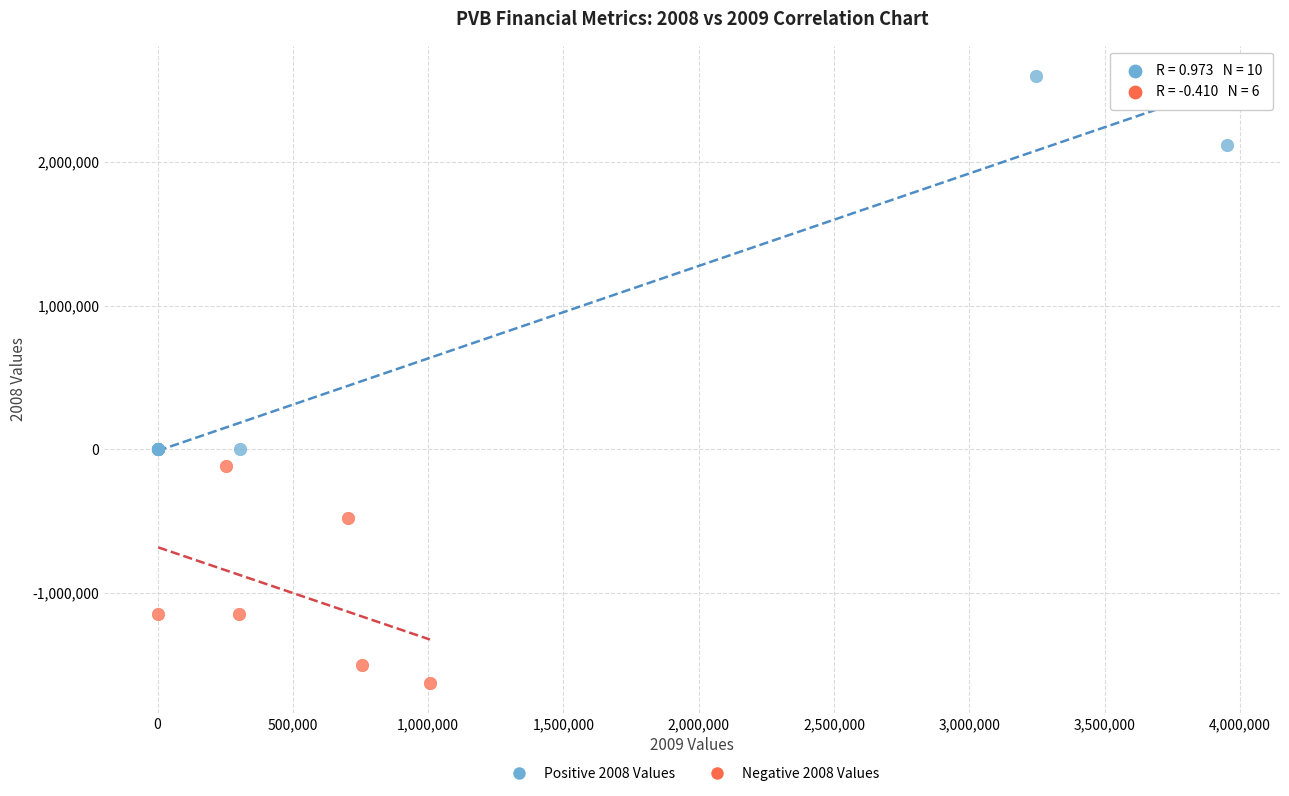

Which series has the largest Y range (max minus min)?

Positive 2008 Values